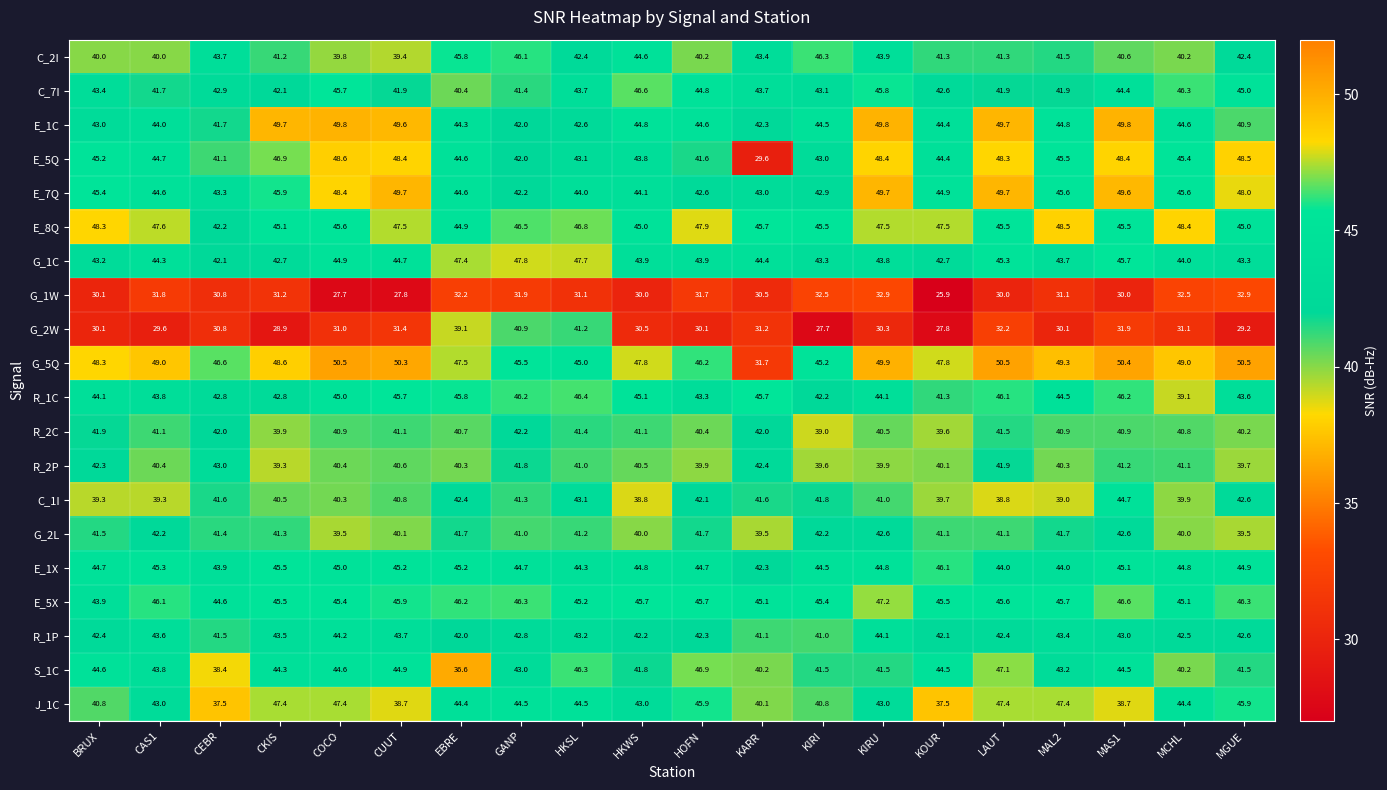

The E_1C series shows 49.8 at COCO. True or false?

True